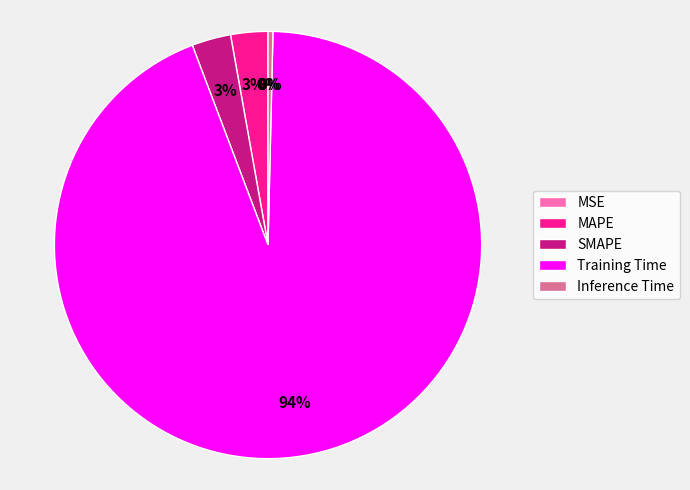

True or false: SMAPE accounts for 3% of the total.

True